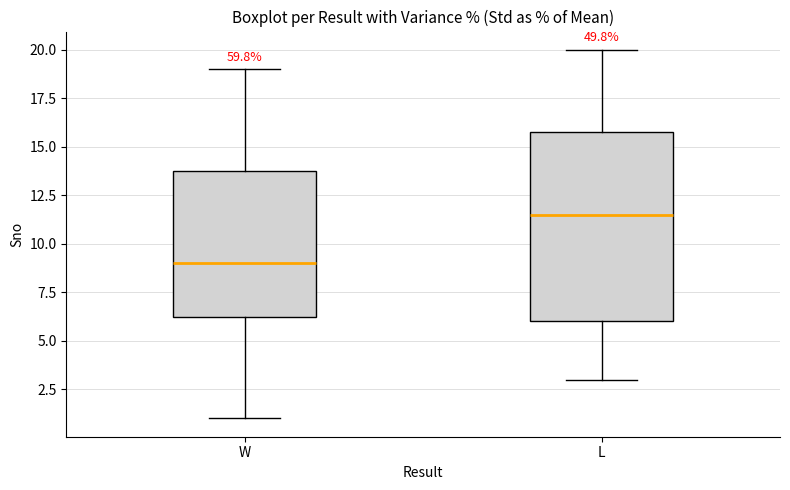

Reading left to right, read every box against the y-axis: the position of its median line, the range the box covers, and the ends of its whiskers. The values are not printed on the chart, so give them approximately, as read against the axis.

W: median 9.0, box 6.5 to 14.0, whiskers 1.0 to 19.0
L: median 11.5, box 6.0 to 16.0, whiskers 3.0 to 20.0